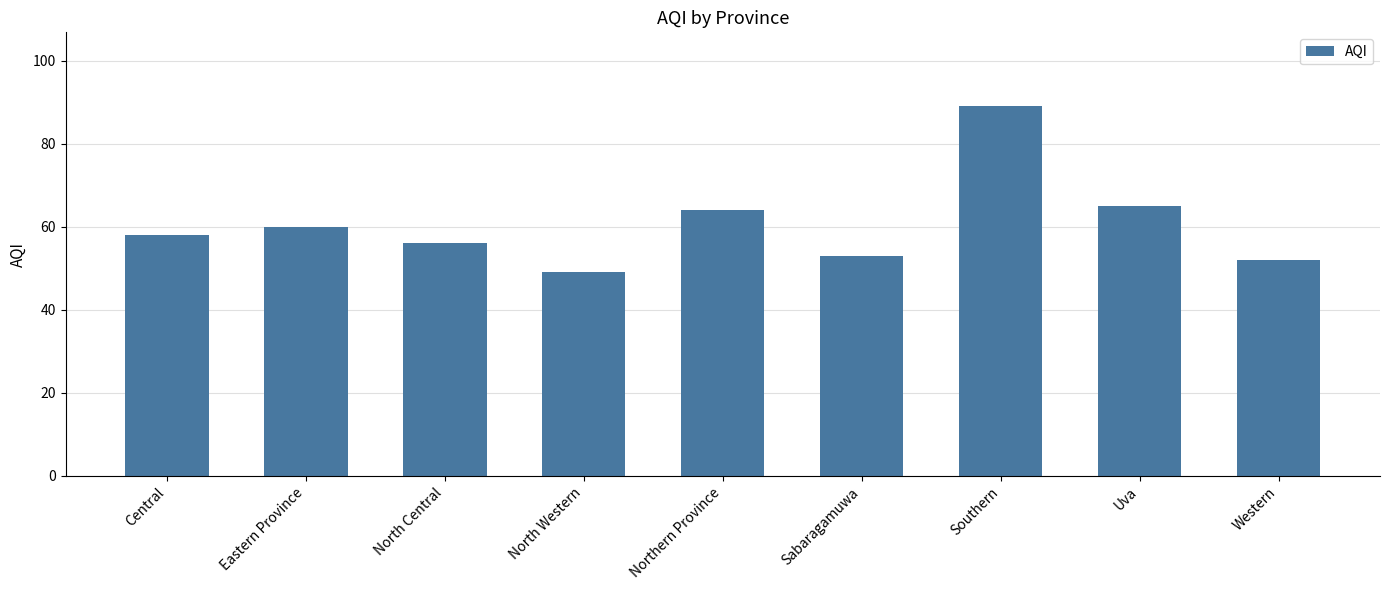

What position from the right is North Central?

7